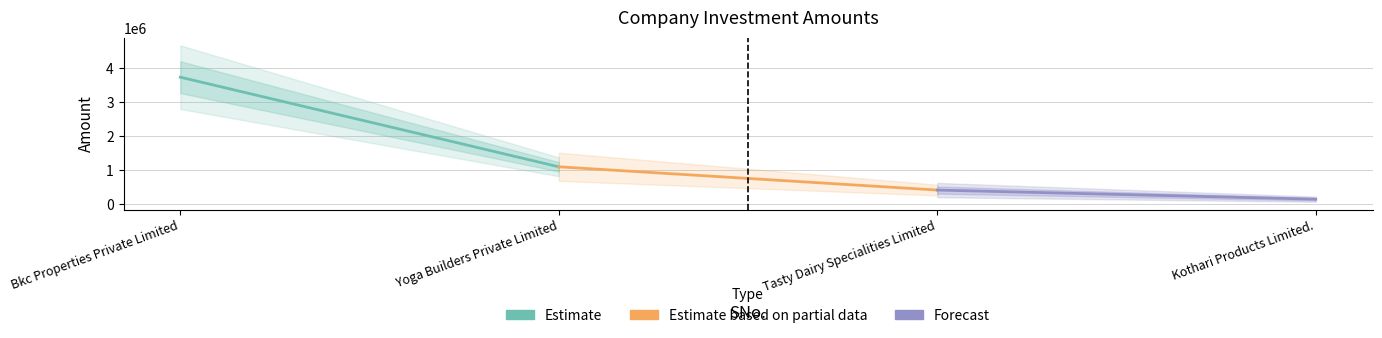

Between Bkc Properties Private Limited and Yoga Builders Private Limited, which is larger?

Bkc Properties Private Limited